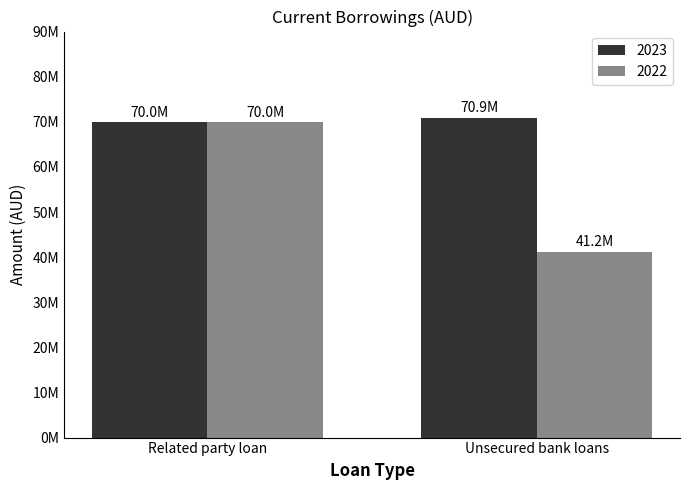

Which series has the widest spread of values?

2022